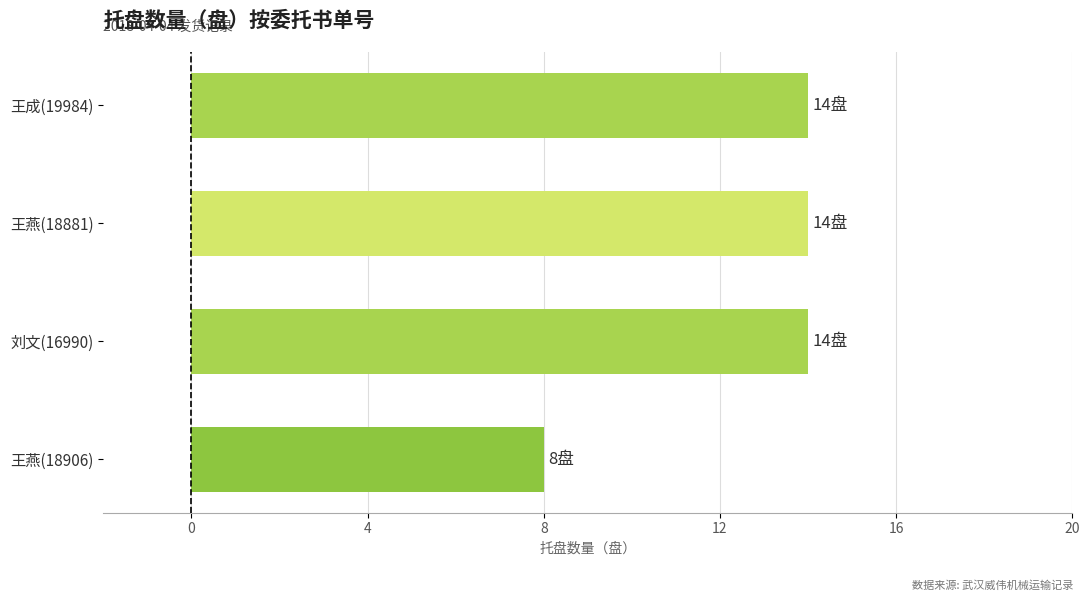

Count the number of categories in the chart.

4